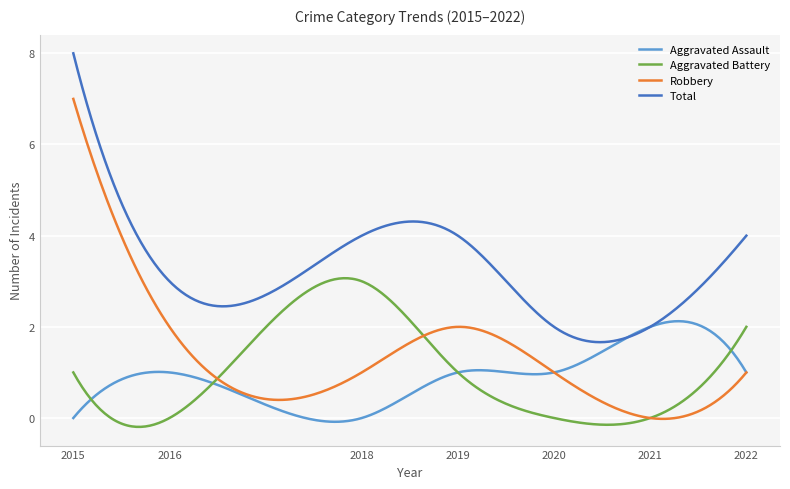

Rank the series by their maximum value, from highest to lowest.

Total, Robbery, Aggravated Battery, Aggravated Assault